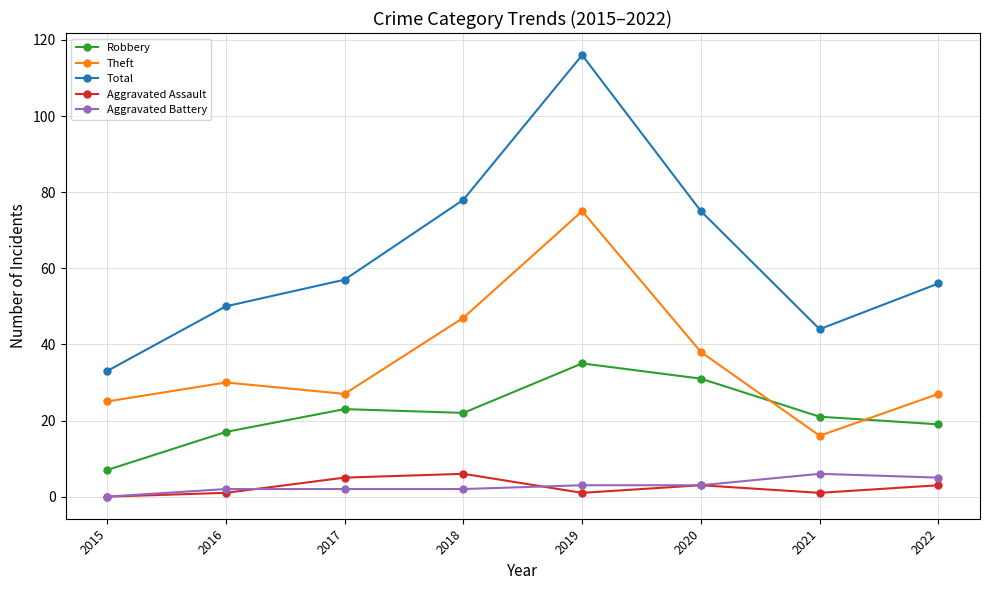

At which category does the chart reach its peak across all series?

2019